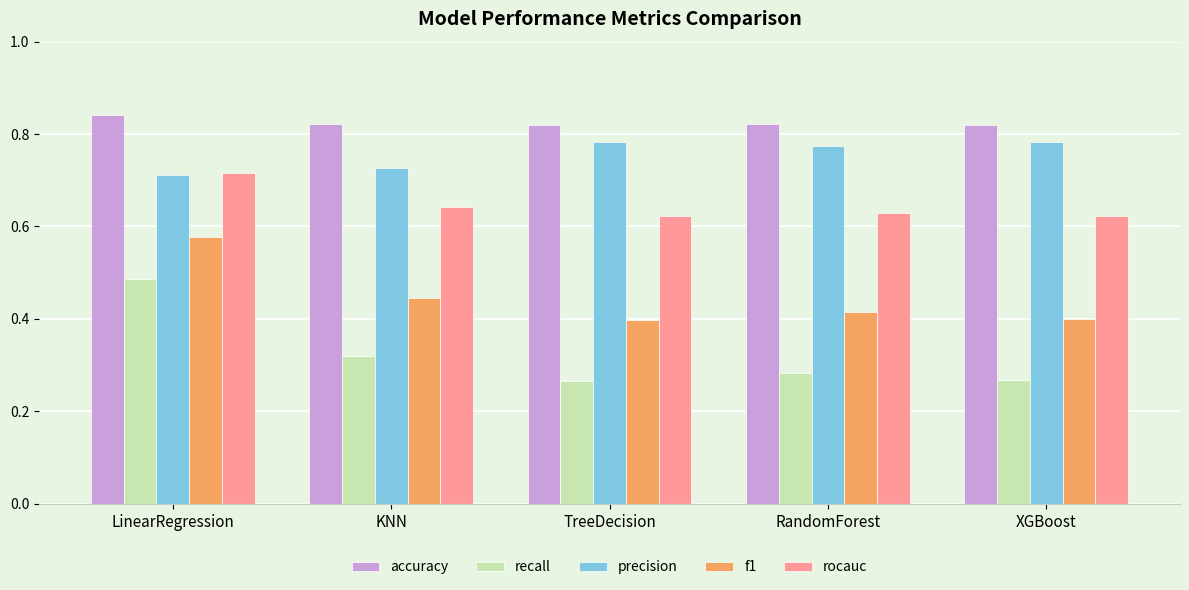

What is the difference between the maximum and minimum values in the rocauc series?

0.1